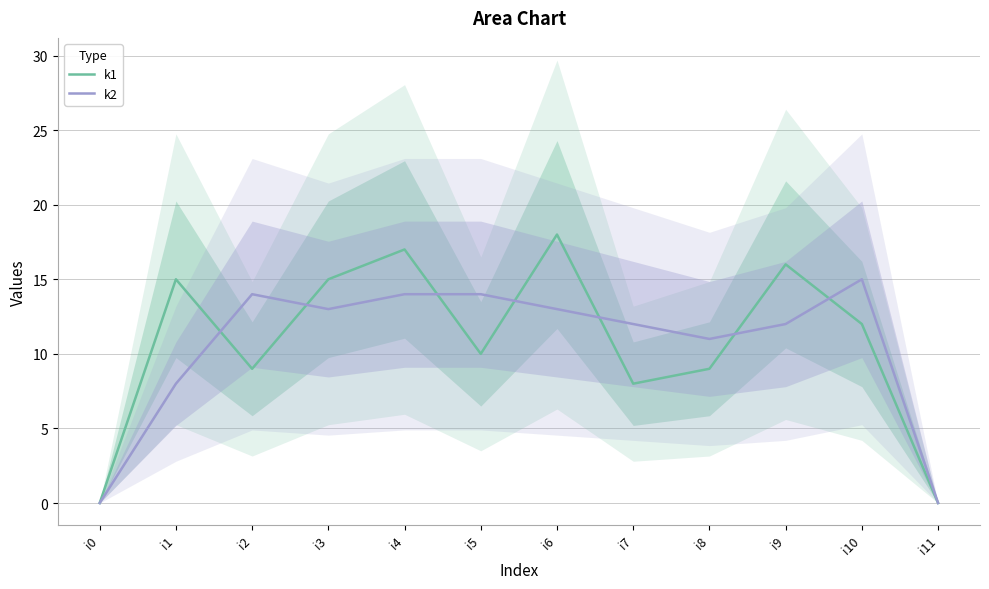

List the series in order of their overall mean, highest first.

k1, k2